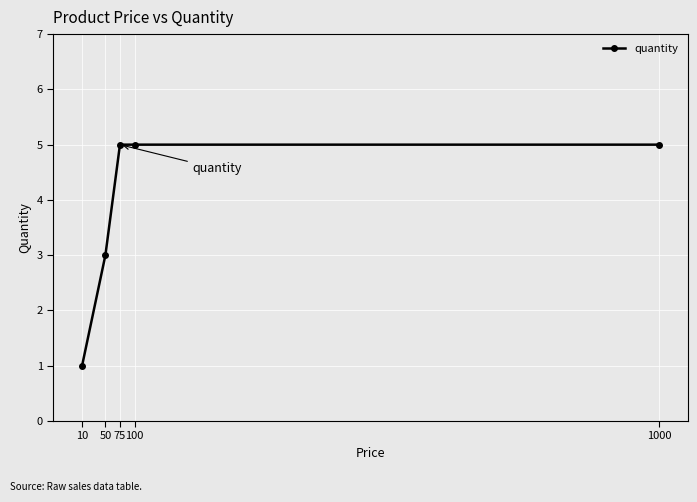

What is the value of the 3rd point from the left?

5